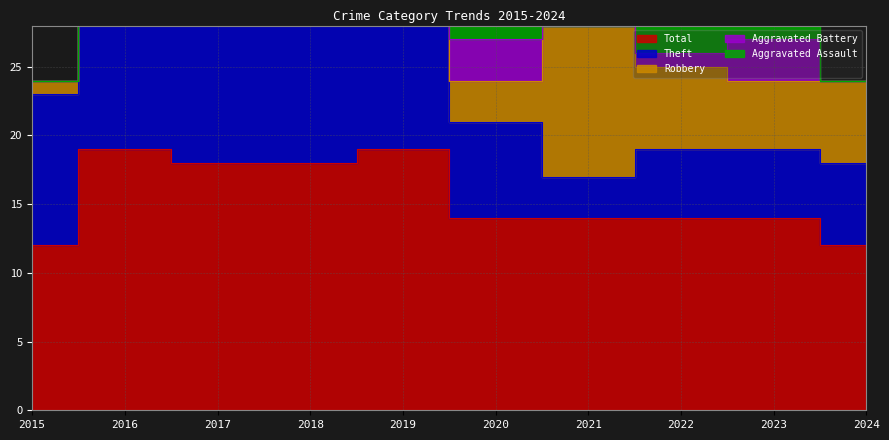

Between 2021 and 2022, which series saw the biggest shift?

Robbery